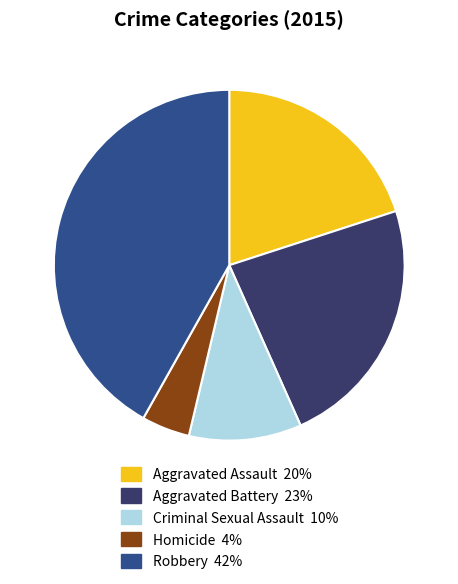

Approximately how many times larger is the value at Aggravated Battery compared to Criminal Sexual Assault?

2.2